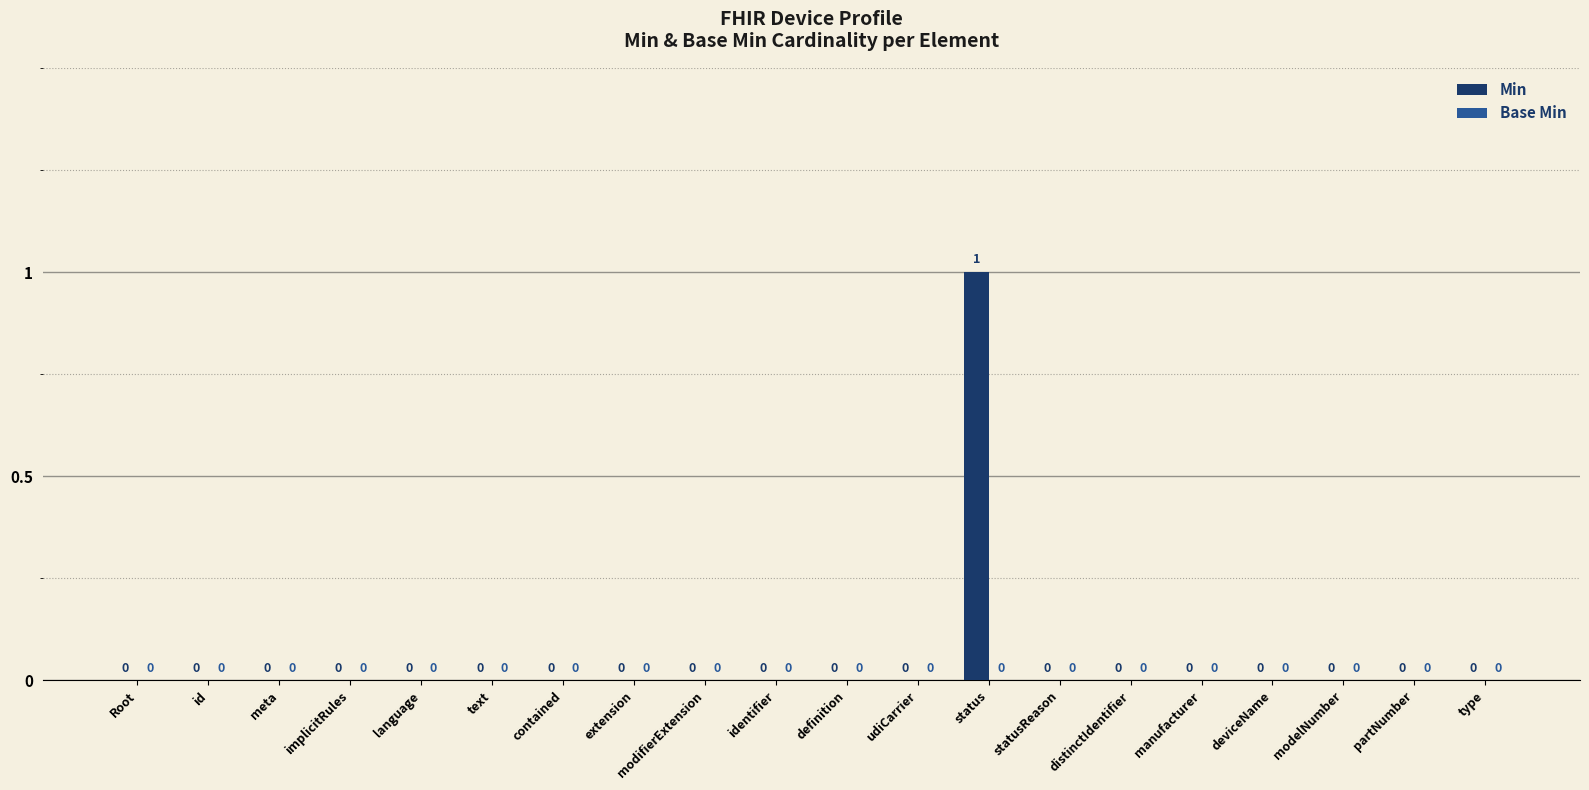

How many series are shown in this chart?

1